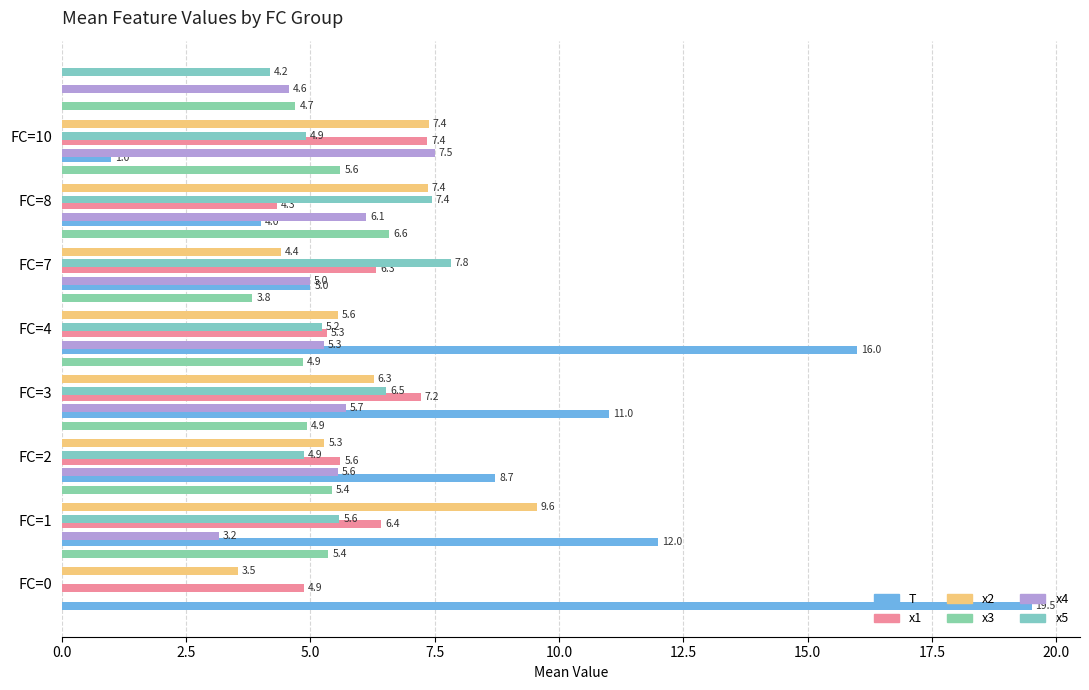

List the series in order of their peak value, highest first.

T, x2, x5, x4, x1, x3